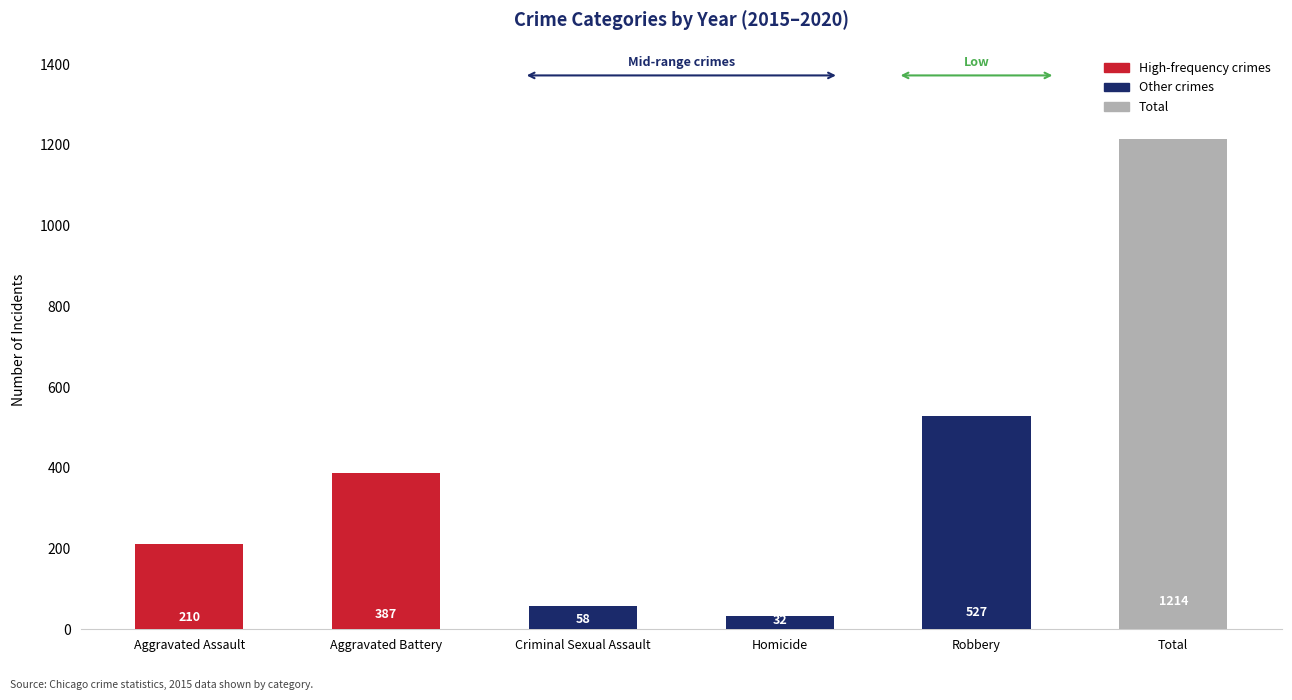

At which label is the value closest to 623?

Robbery